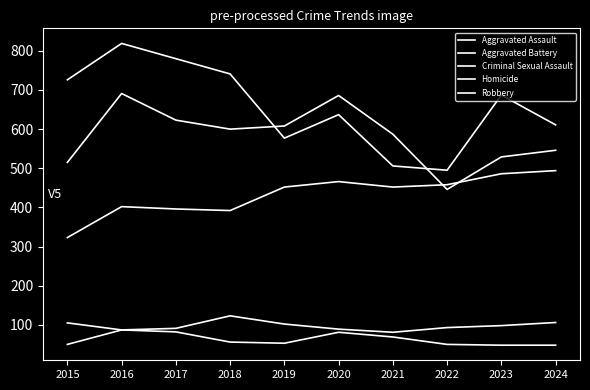

True or false: Criminal Sexual Assault and Aggravated Assault intersect in this chart.

False